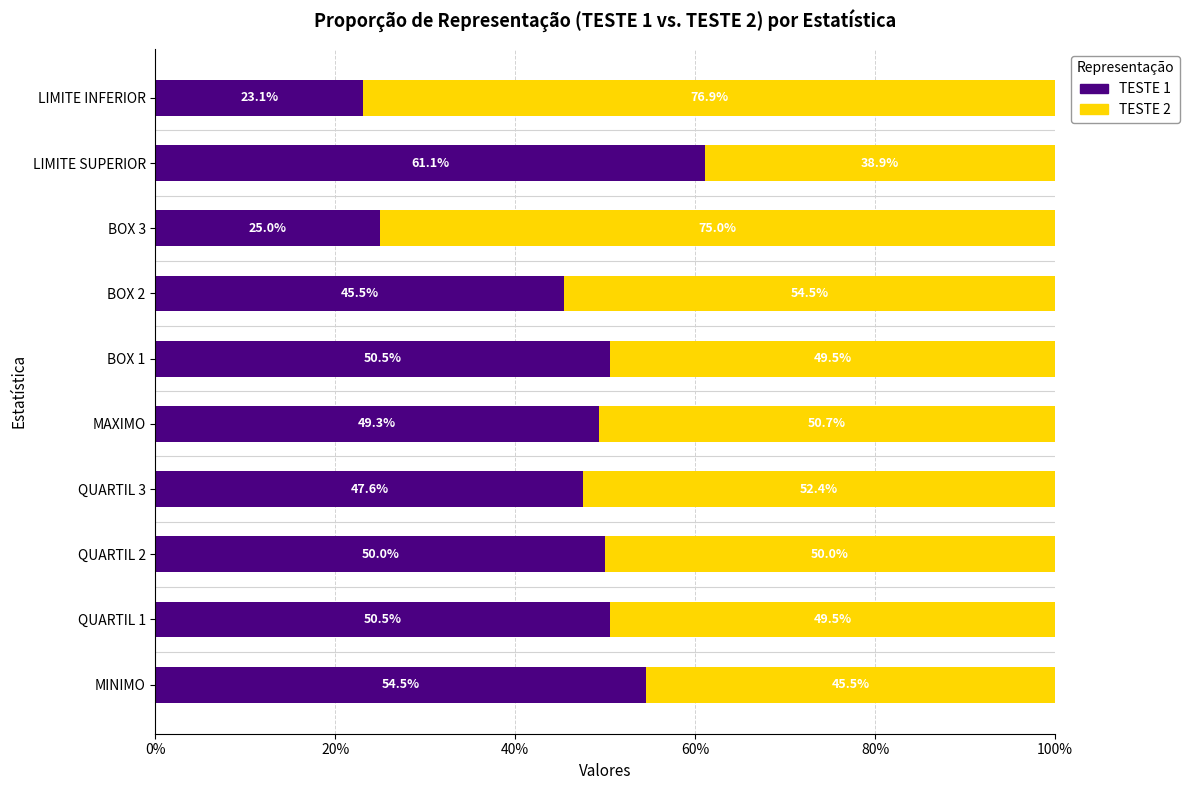

What is the difference between the maximum and minimum values in the TESTE 1 series?

38.0